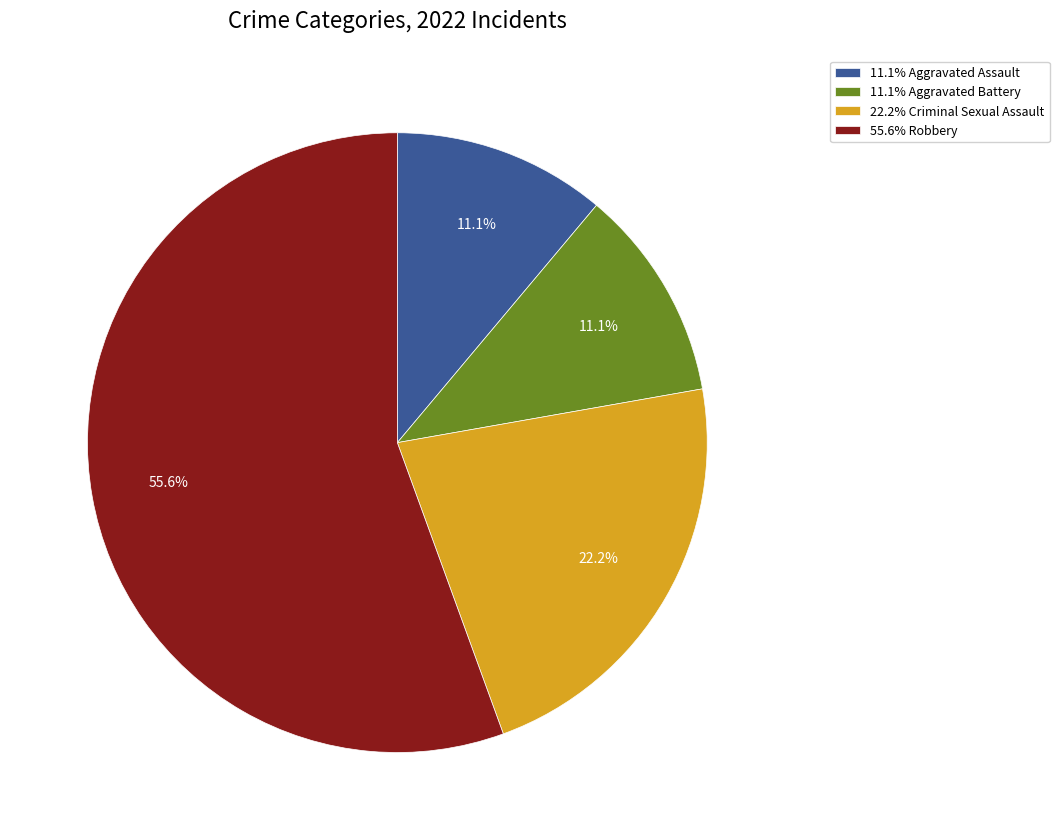

Do 55.6% Robbery and 22.2% Criminal Sexual Assault together represent more than half of the pie?

Yes